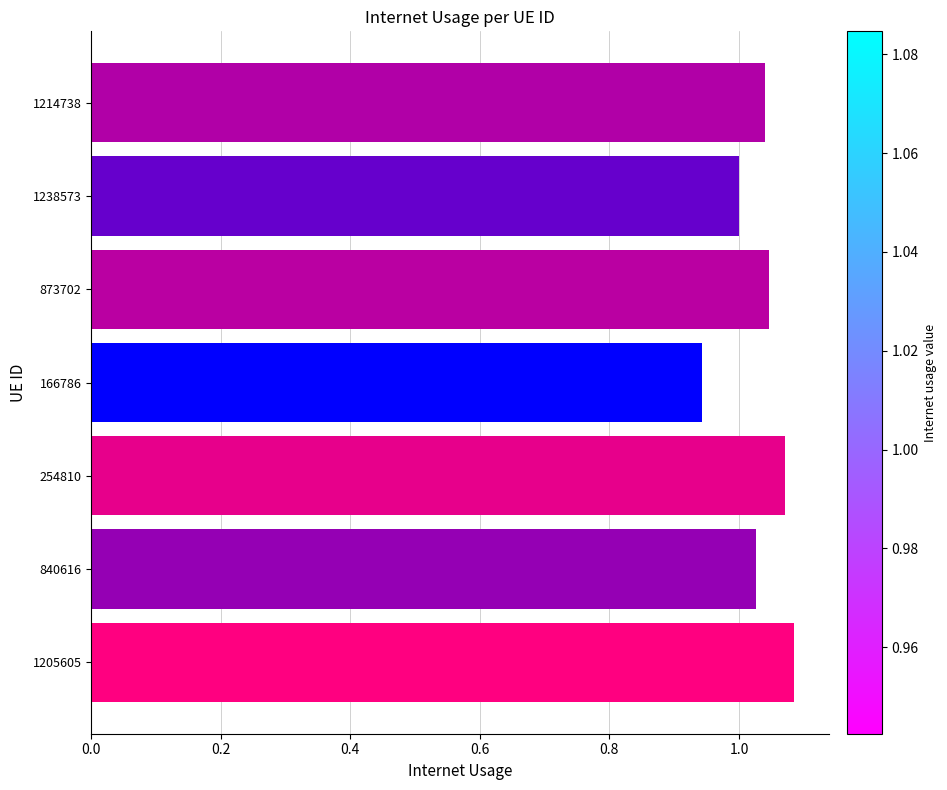

Which has a higher value, 873702 or 1238573?

873702